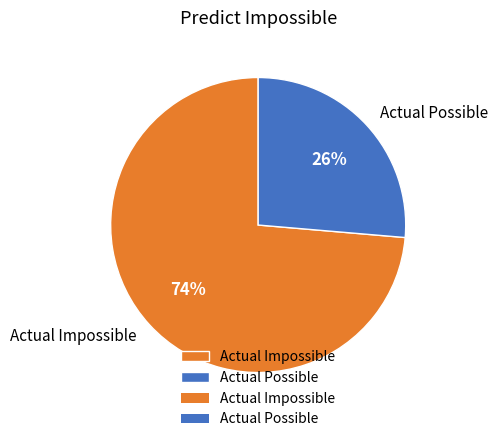

To the nearest percent, what is the combined percentage of Actual Impossible and Actual Possible?

100%